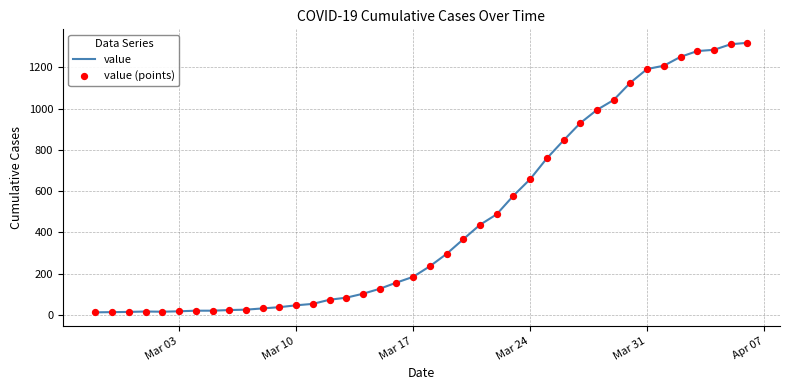

What is the difference between the maximum and minimum values?

1306